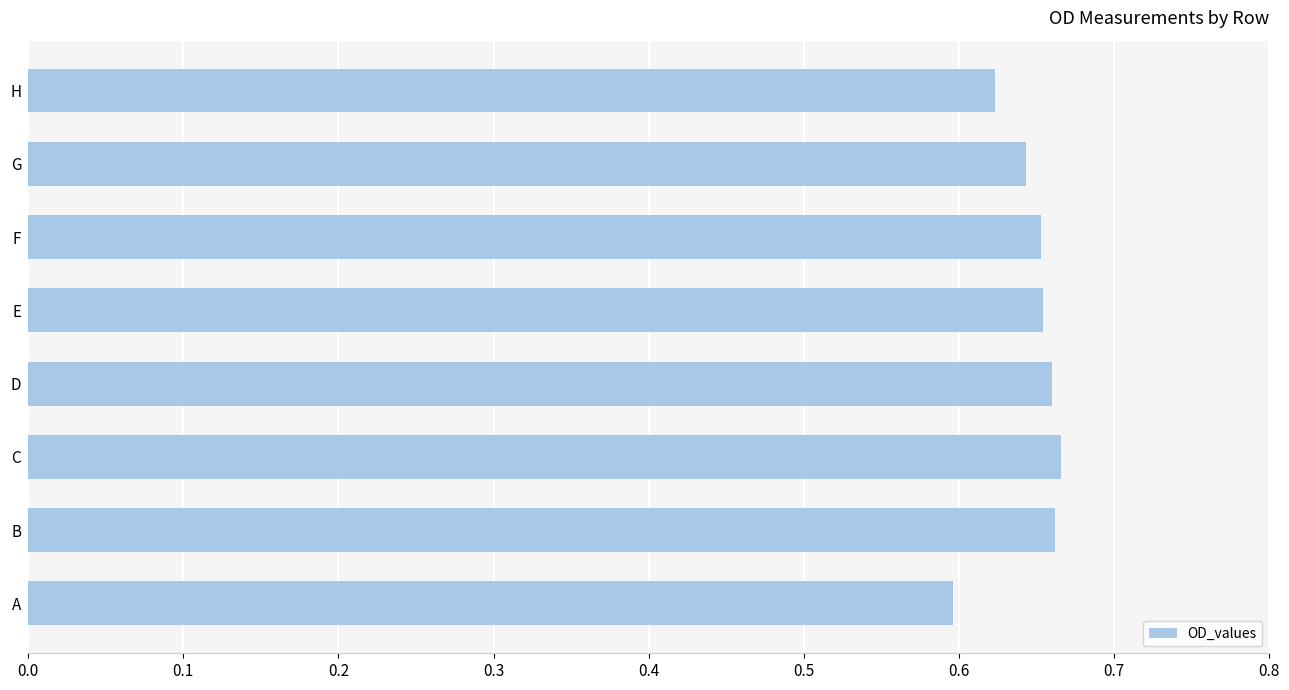

How many values are between 0 and 1?

8